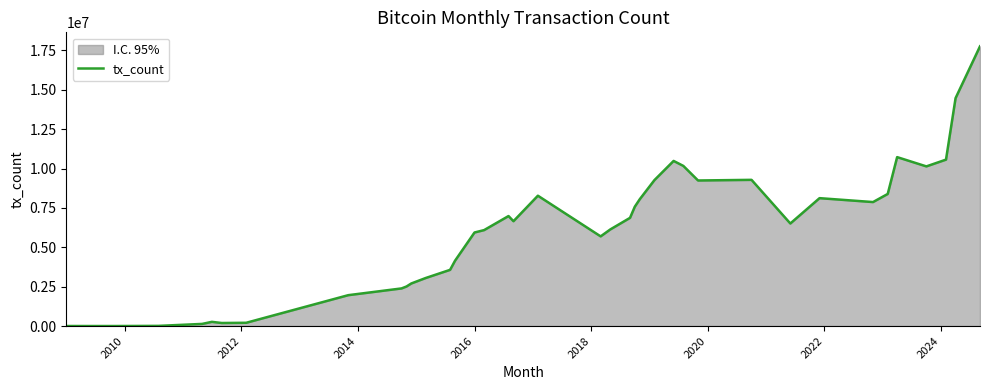

How many data points are above 6513015?

19